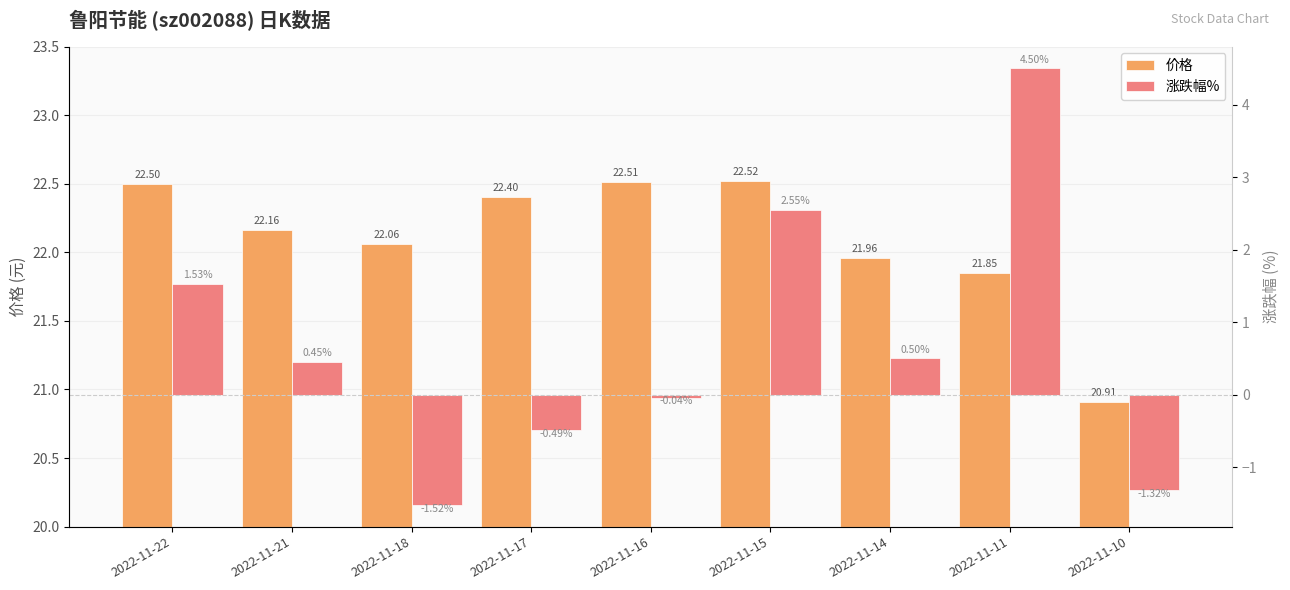

Which category has the highest value across all series?

2022-11-15